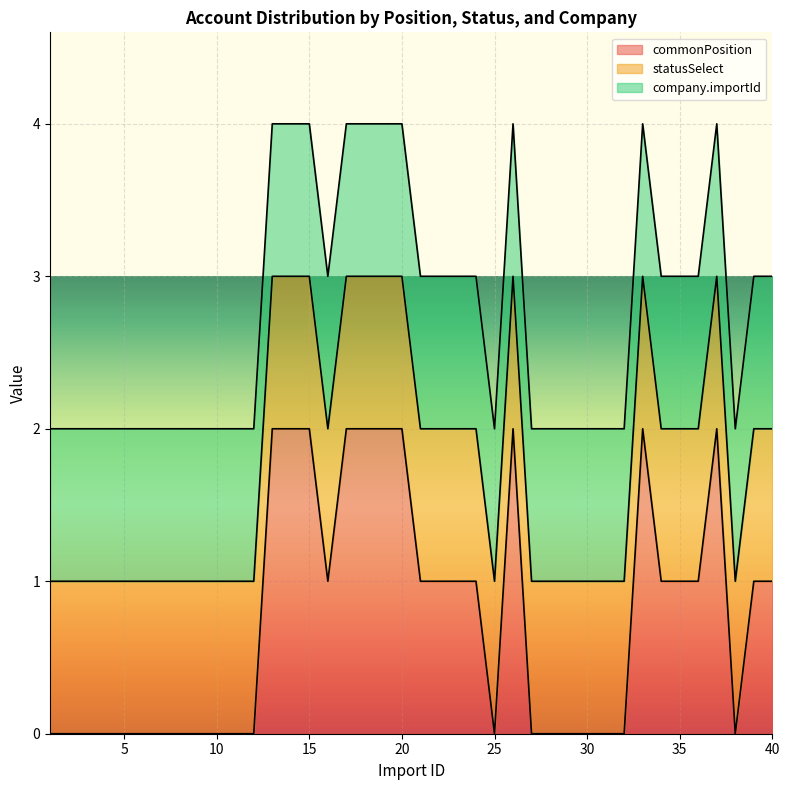

Is the value of company.importId at 10 greater than the value of statusSelect at 12?

No